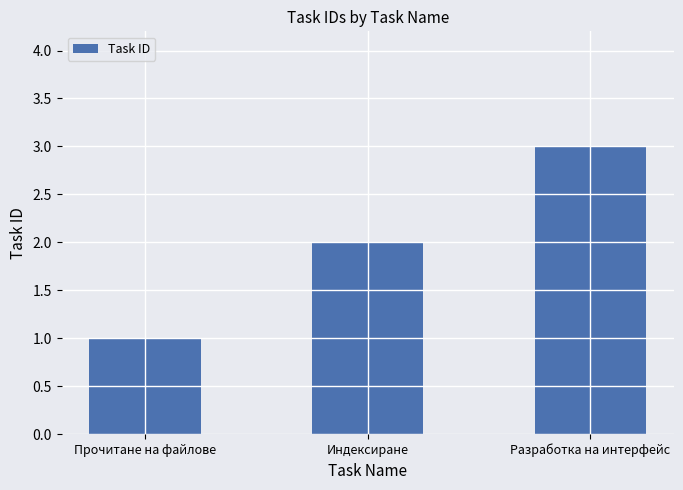

Does the chart contain any negative values?

No